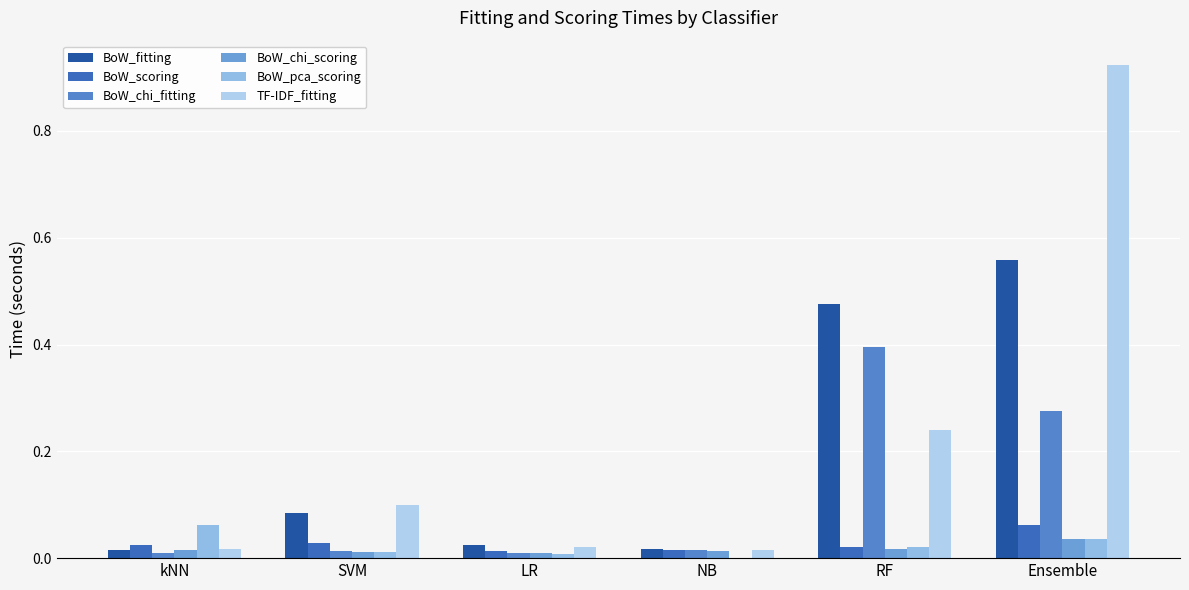

Reading left to right, list all the values displayed in this chart.

BoW_fitting: 0.0	0.1	0.0	0.0	0.5	0.6
BoW_scoring: 0.0	0.0	0.0	0.0	0.0	0.1
BoW_chi_fitting: 0.0	0.0	0.0	0.0	0.4	0.3
BoW_chi_scoring: 0.0	0.0	0.0	0.0	0.0	0.0
BoW_pca_scoring: 0.1	0.0	0.0	0.0	0.0	0.0
TF-IDF_fitting: 0.0	0.1	0.0	0.0	0.2	0.9